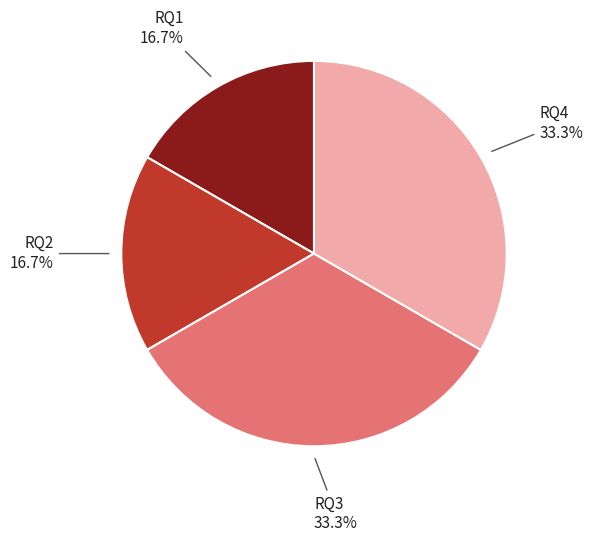

What is the ratio of the value at RQ3 to the value at RQ2?

2.0